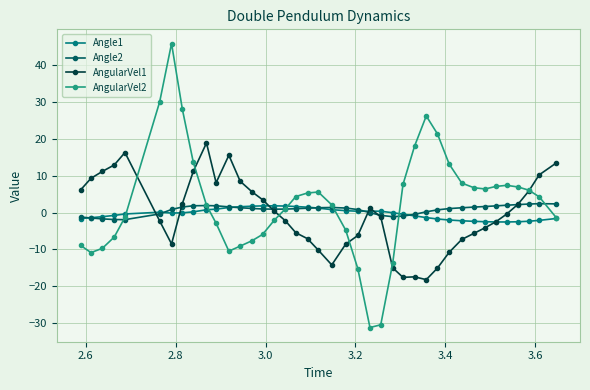

What is the value of the AngularVel2 point at the 21st from the left?

2.1